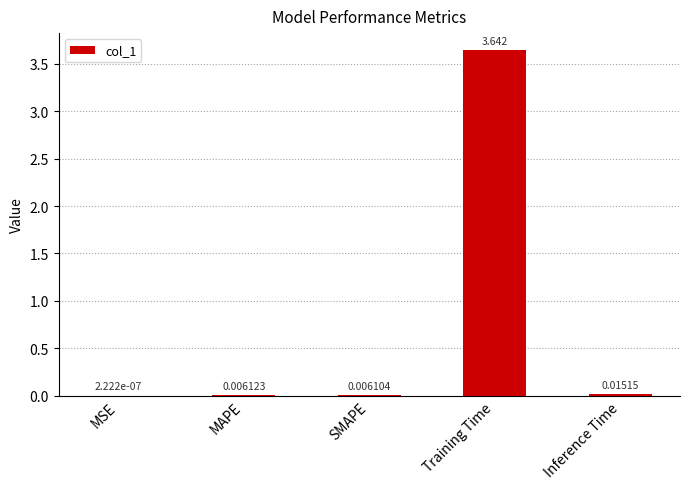

Which category has the highest value across all series?

Training Time